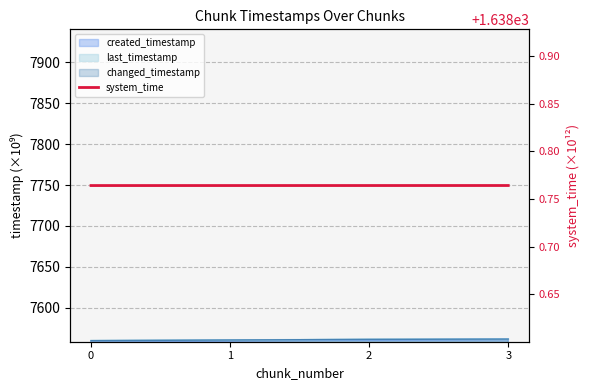

At which label is created_timestamp closest to 7560?

1